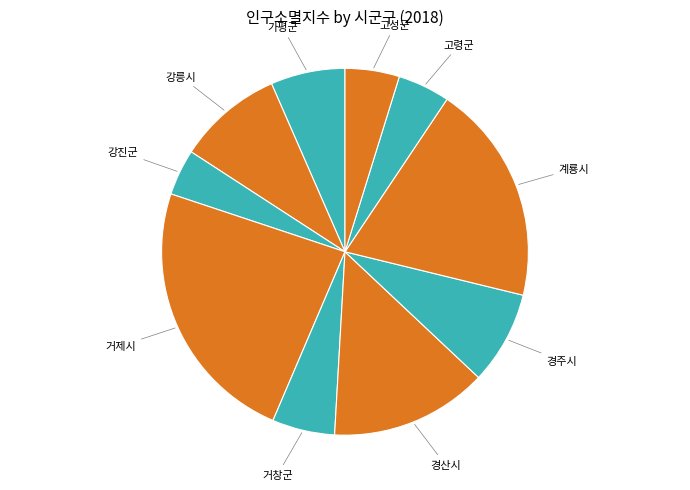

How many slices are in this pie chart?

10